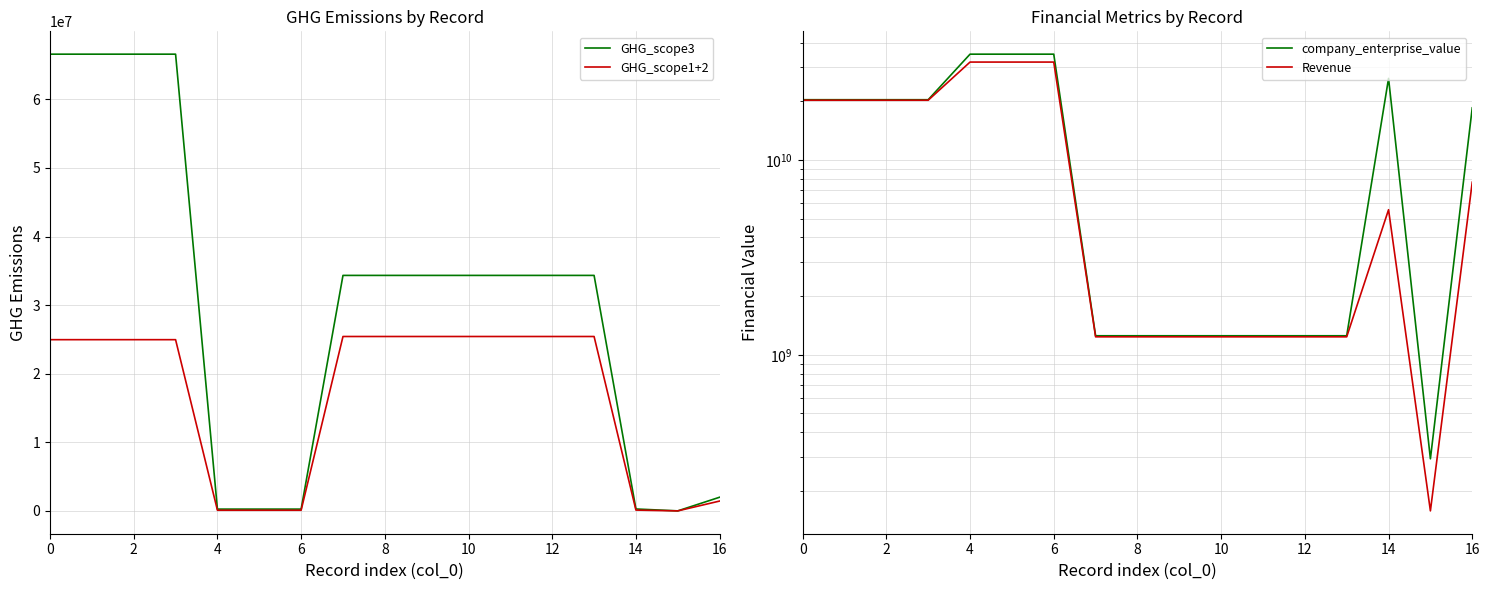

The value of GHG_scope1+2 at 10 is 25428190.9. True or false?

True